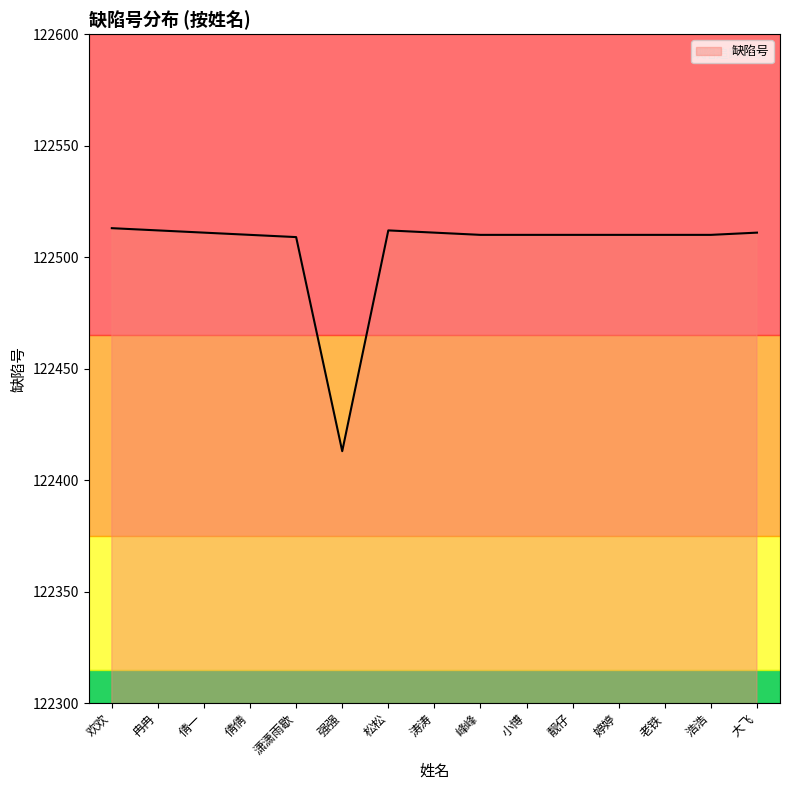

What is the smallest value displayed?

122413